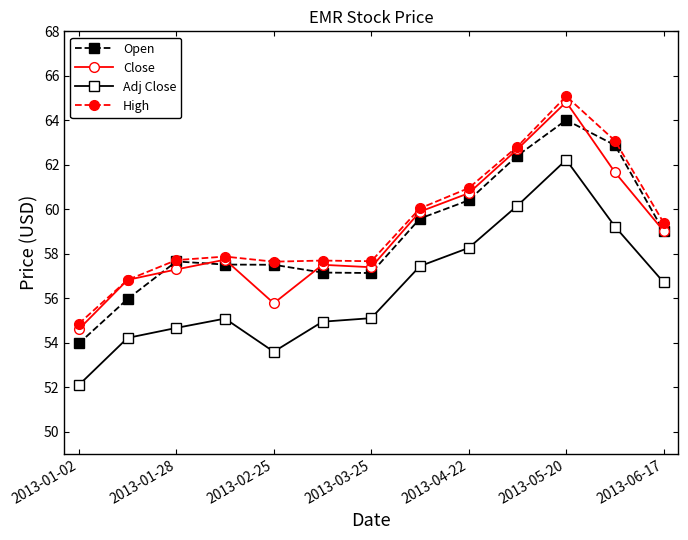

True or false: Adj Close and High cross at least once.

False